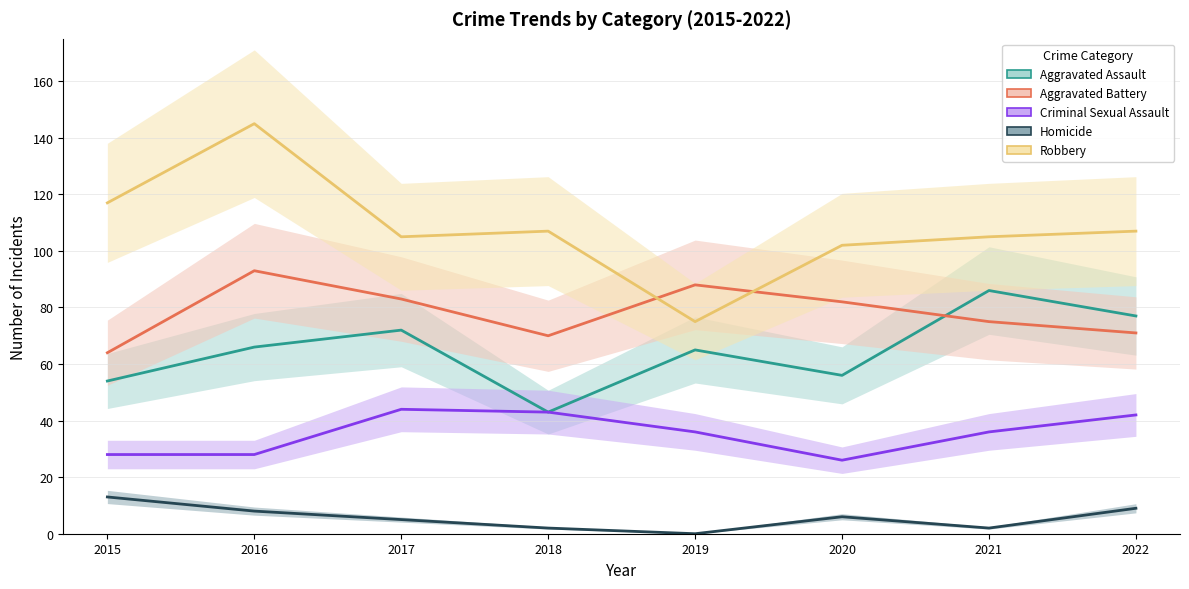

Reading left to right, transcribe all the data shown in this chart.

Aggravated Assault: 2015=54	2016=66	2017=72	2018=43	2019=65	2020=56	2021=86	2022=77
Aggravated Battery: 2015=64	2016=93	2017=83	2018=70	2019=88	2020=82	2021=75	2022=71
Criminal Sexual Assault: 2015=28	2016=28	2017=44	2018=43	2019=36	2020=26	2021=36	2022=42
Homicide: 2015=13	2016=8	2017=5	2018=2	2019=0	2020=6	2021=2	2022=9
Robbery: 2015=117	2016=145	2017=105	2018=107	2019=75	2020=102	2021=105	2022=107